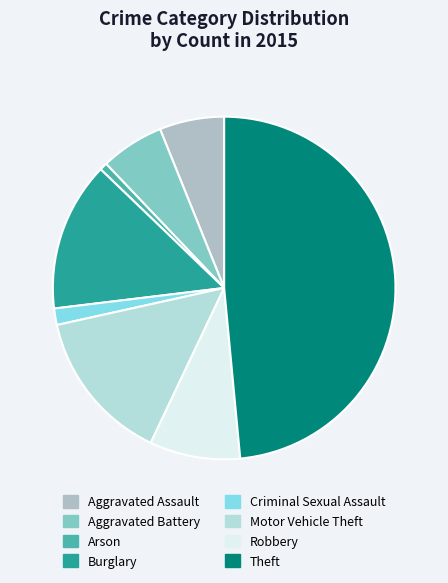

Approximately how many times larger is the value at Burglary compared to Arson?

19.5